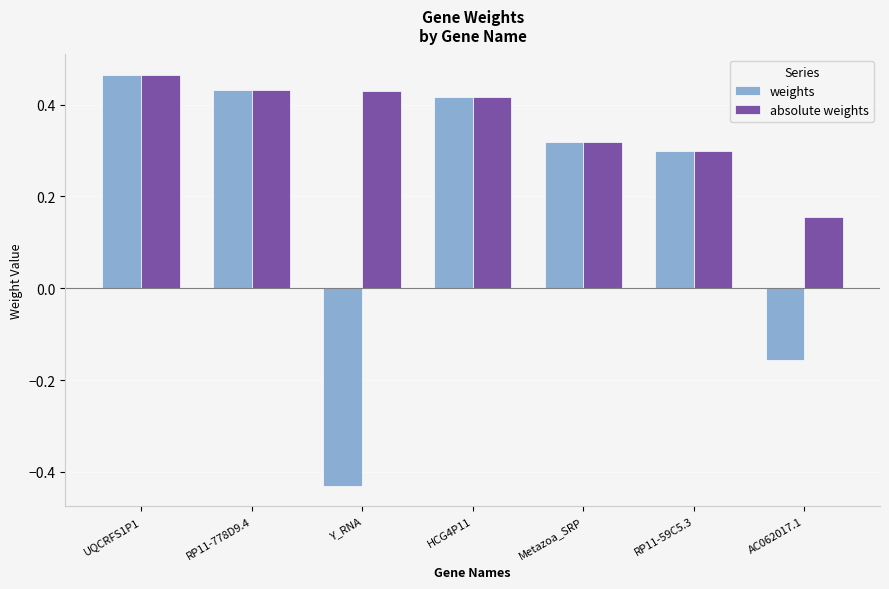

Is the value of weights at Y_RNA greater than the value of absolute weights at UQCRFS1P1?

No